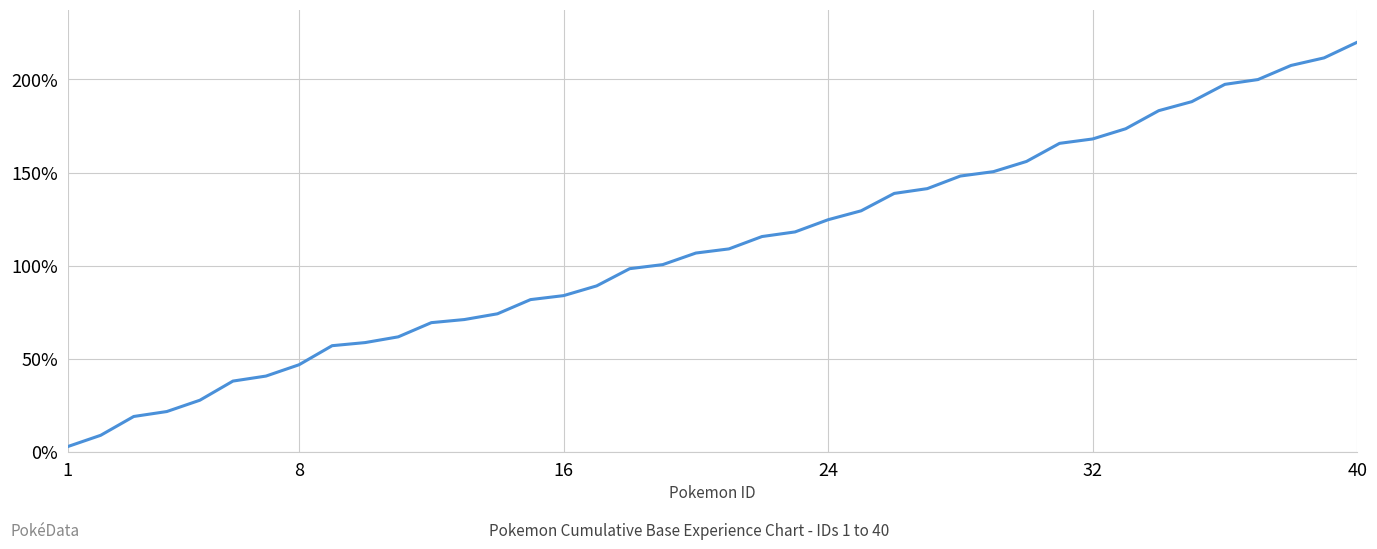

Does the chart have visible grid lines?

Yes